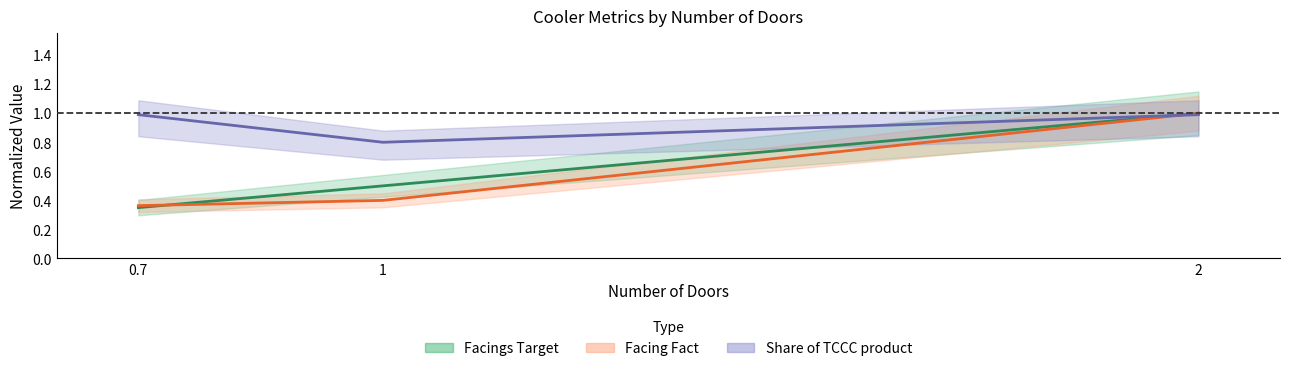

What is the difference between the Number of Doors (CCH) values at 2 and 0.7?

0.6